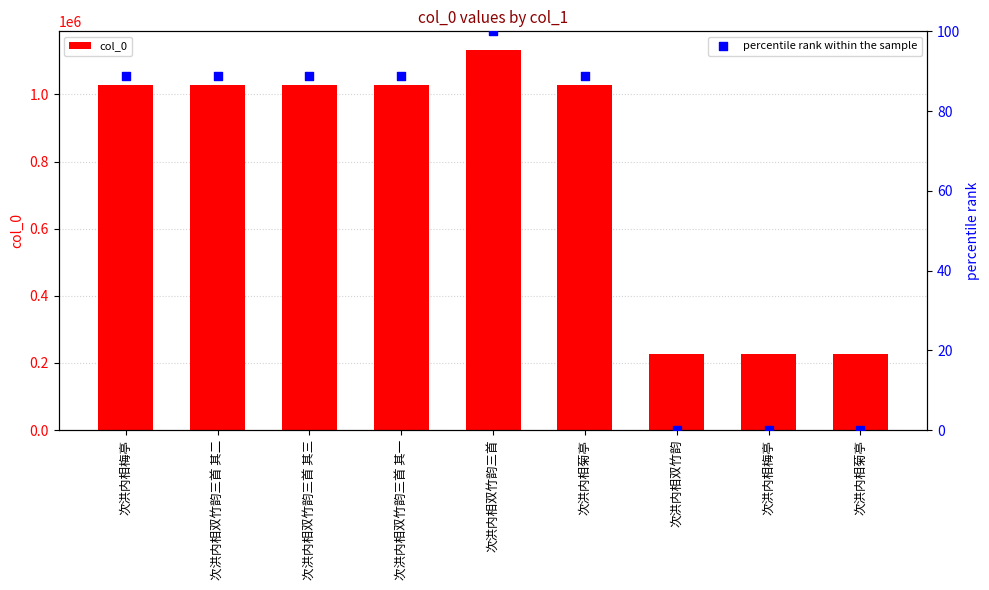

What are all the series names shown in the legend?

col_0, percentile rank within the sample